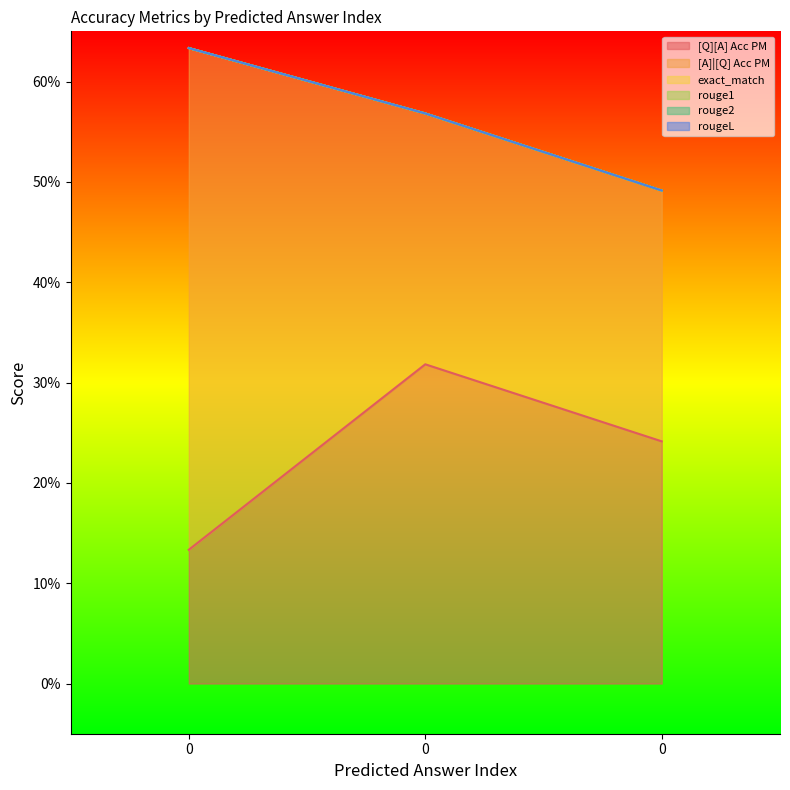

Which series has the widest spread of values?

[A]|[Q] Acc PM